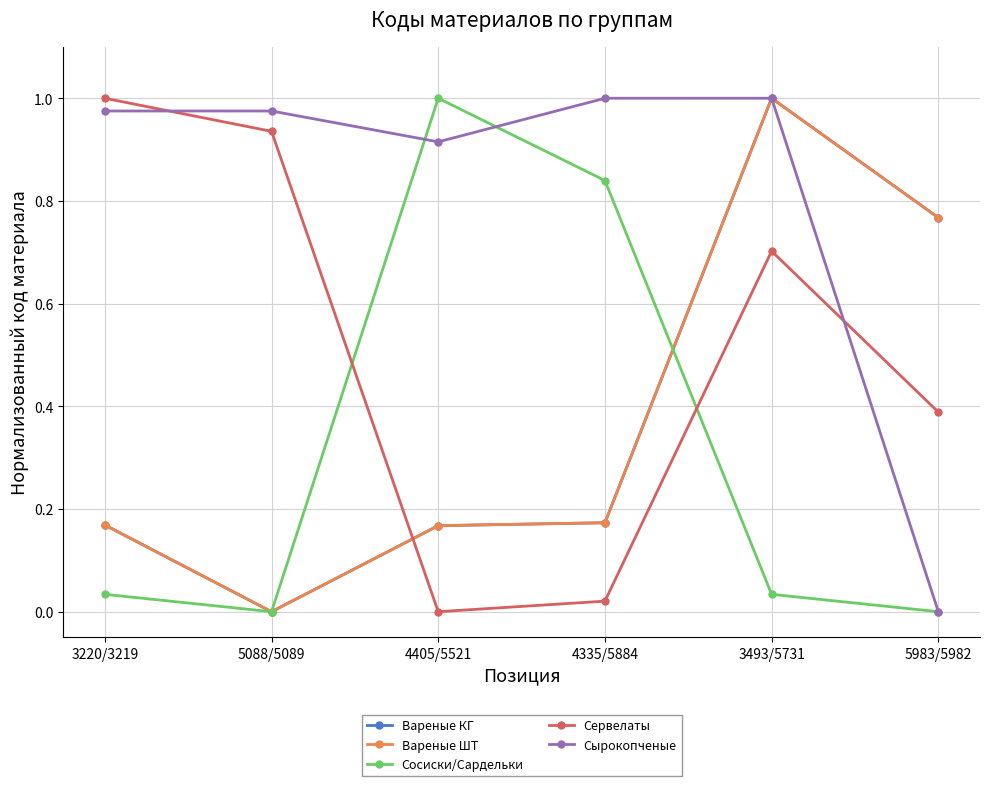

Which category has the lowest value in the Вареные КГ series?

5088/5089